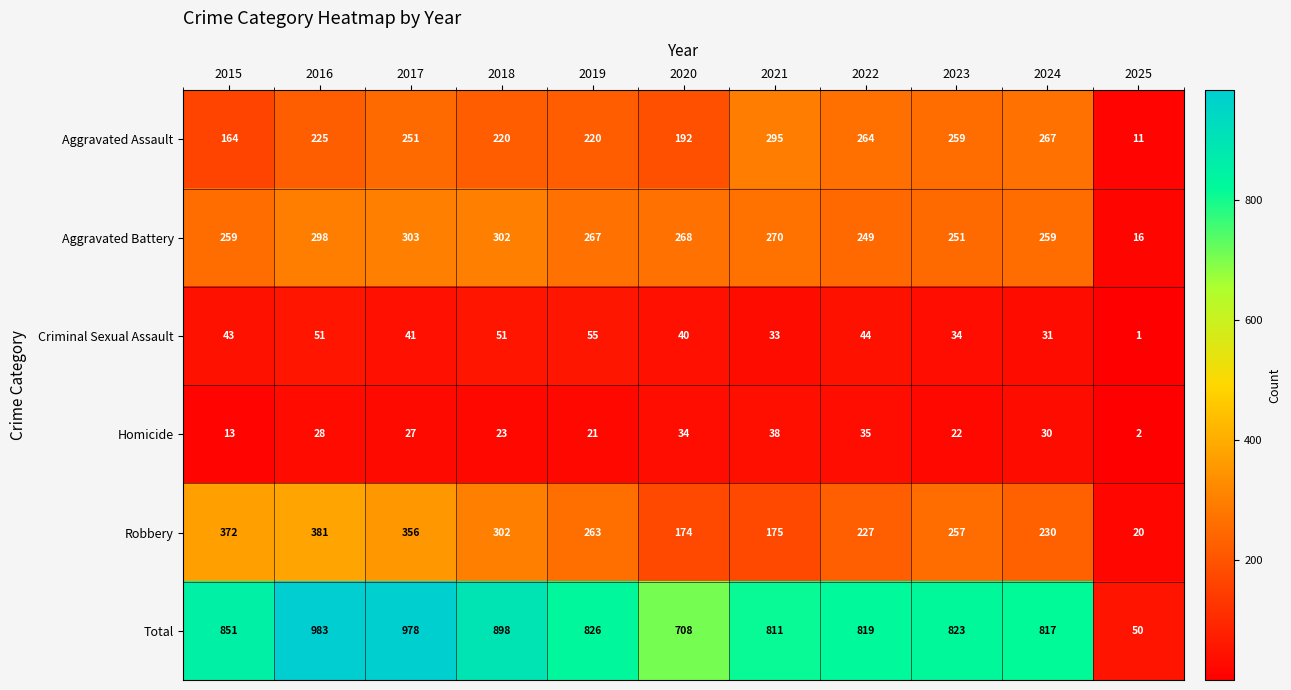

What is the difference between the maximum and minimum values in the Total series?

933